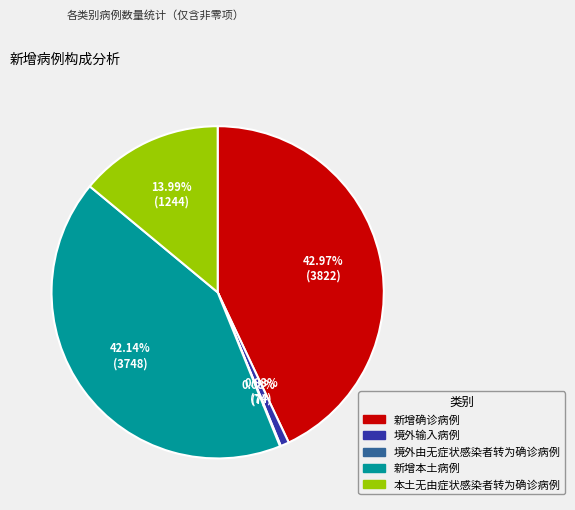

Does any single category account for the majority?

No